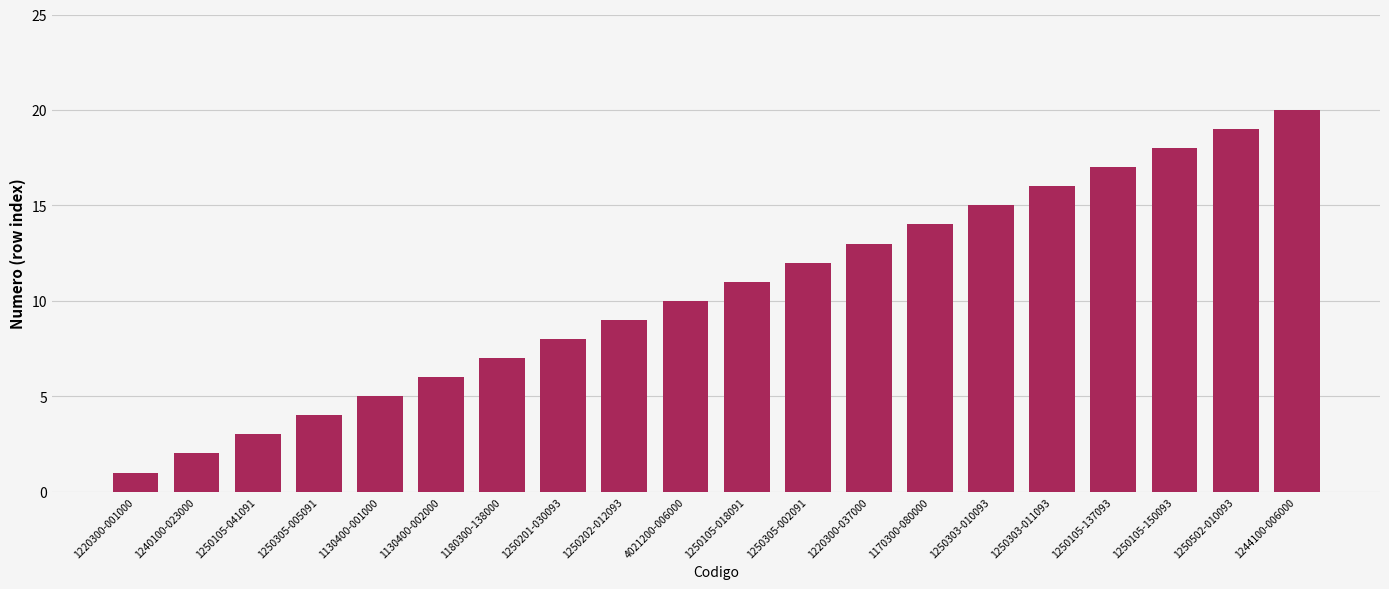

What value does the data have at 1250502-010093, to the nearest 5?

20